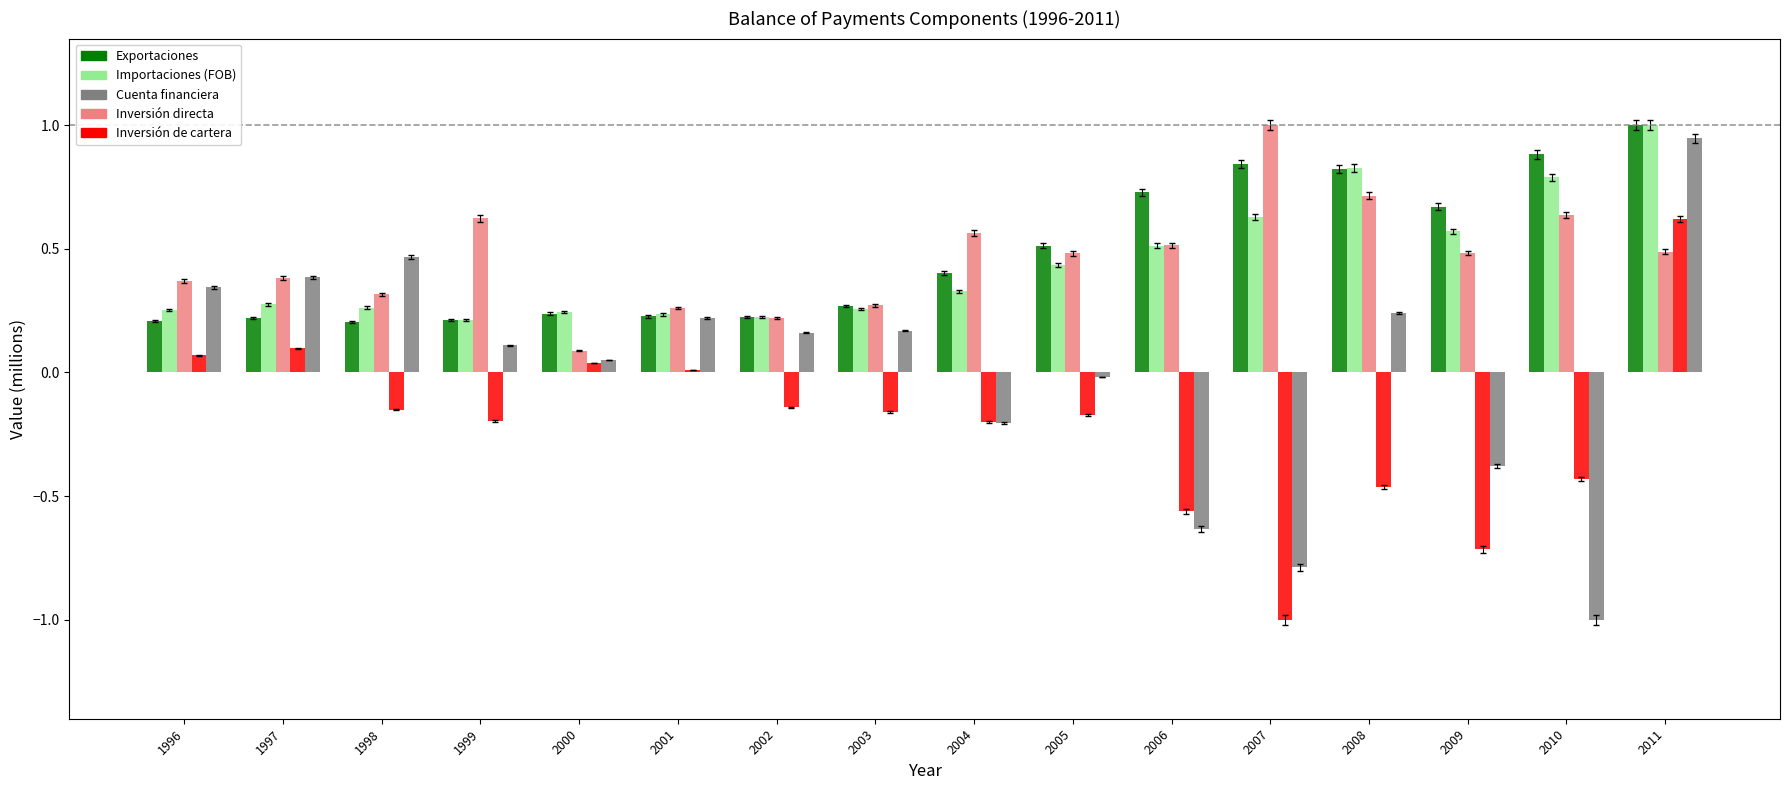

Is the value of Inversión de cartera at 2008 greater than the value of Exportaciones at 2004?

No